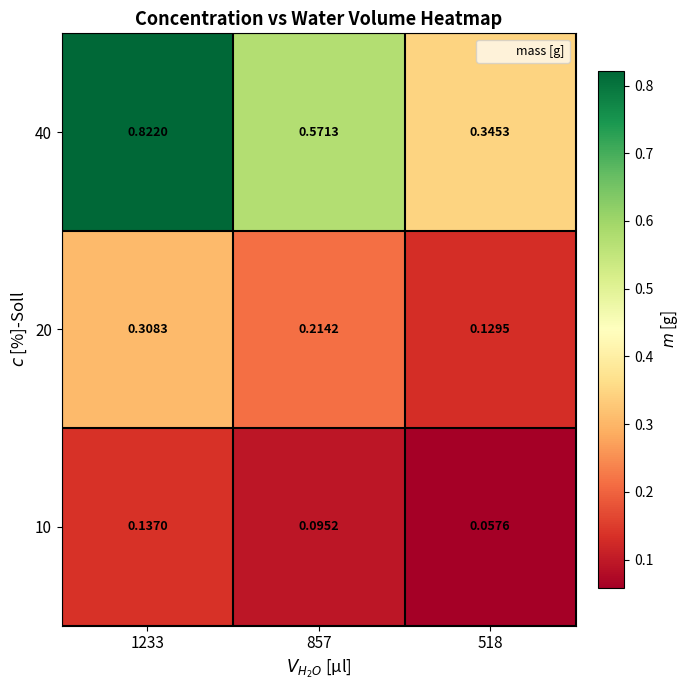

Reading left to right, extract all data points from this chart.

10: 1233=0.1	857=0.1	518=0.1
20: 1233=0.3	857=0.2	518=0.1
40: 1233=0.8	857=0.6	518=0.3